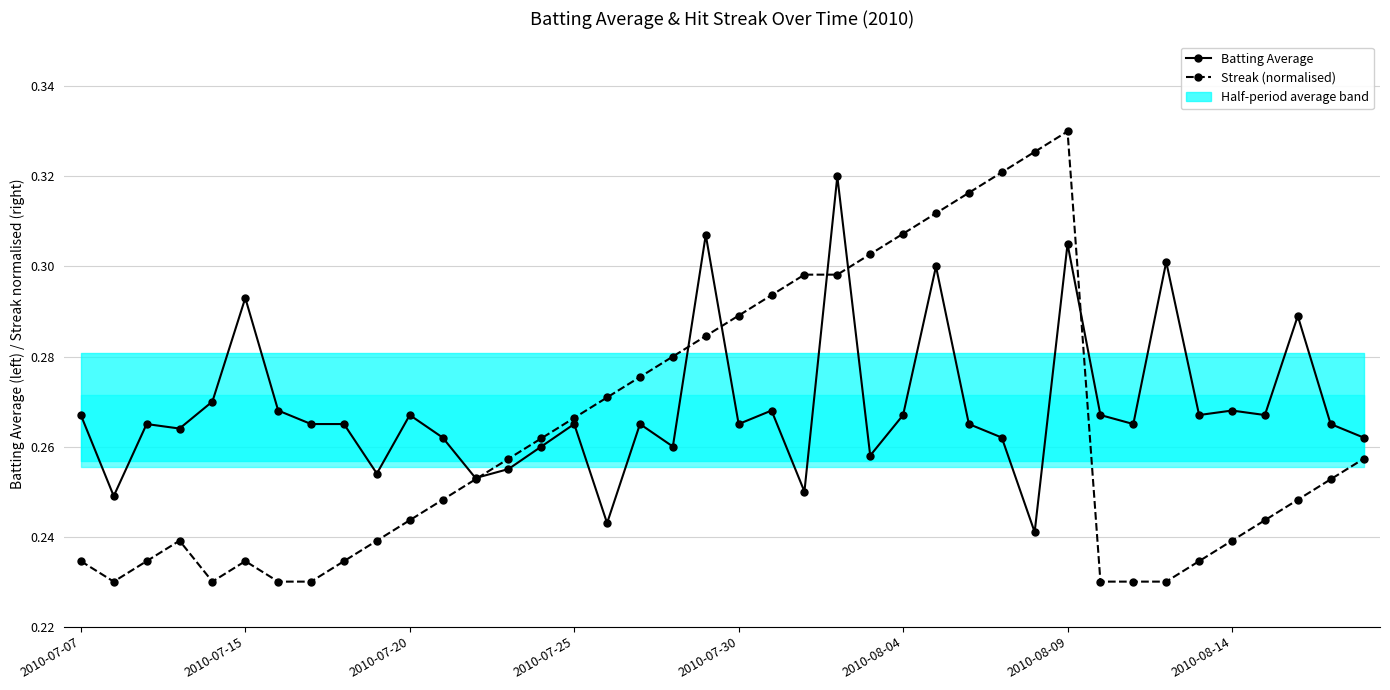

Reading right to left, extract all data points from this chart.

Batting Average: 0.3	0.3	0.3	0.3	0.3	0.3	0.3	0.3	0.3	0.3	0.2	0.3	0.3	0.3	0.3	0.3	0.3	0.2	0.3	0.3	0.3	0.3	0.3	0.2	0.3	0.3	0.3	0.3	0.3	0.3	0.3	0.3	0.3	0.3	0.3	0.3	0.3	0.3	0.2	0.3
Streak (normalised): 0.3	0.3	0.2	0.2	0.2	0.2	0.2	0.2	0.2	0.3	0.3	0.3	0.3	0.3	0.3	0.3	0.3	0.3	0.3	0.3	0.3	0.3	0.3	0.3	0.3	0.3	0.3	0.3	0.2	0.2	0.2	0.2	0.2	0.2	0.2	0.2	0.2	0.2	0.2	0.2